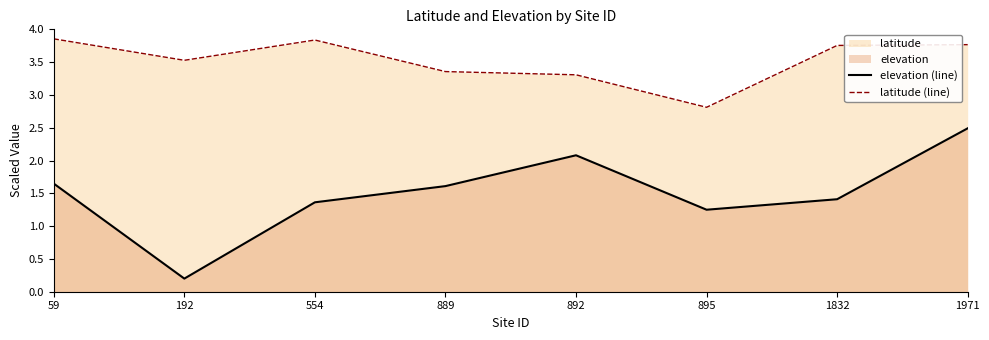

Reading left to right, what are all the values shown in this chart?

elevation (line): 1.6	0.2	1.4	1.6	2.1	1.2	1.4	2.5
latitude (line): 3.9	3.5	3.8	3.4	3.3	2.8	3.8	3.8